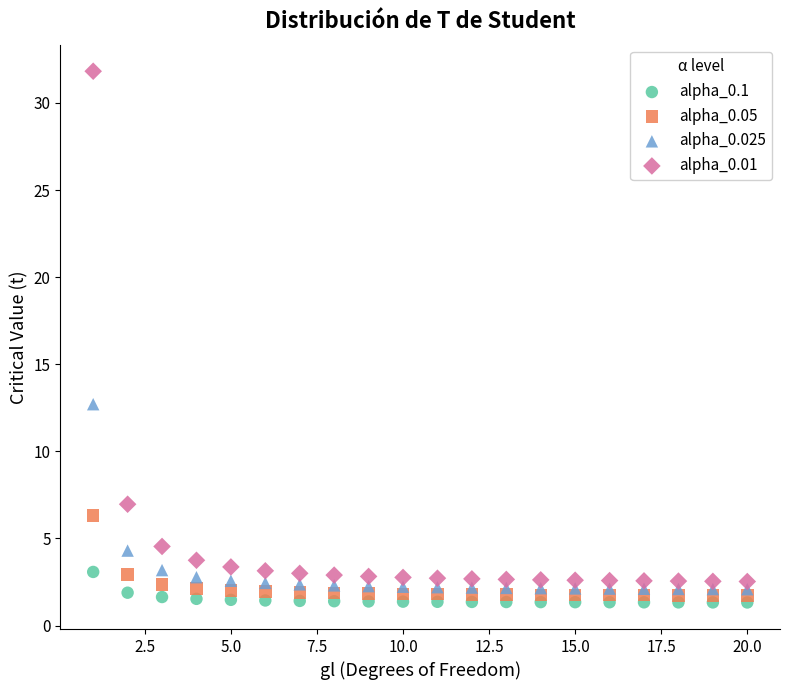

What are all the series names shown in the legend?

alpha_0.1, alpha_0.05, alpha_0.025, alpha_0.01